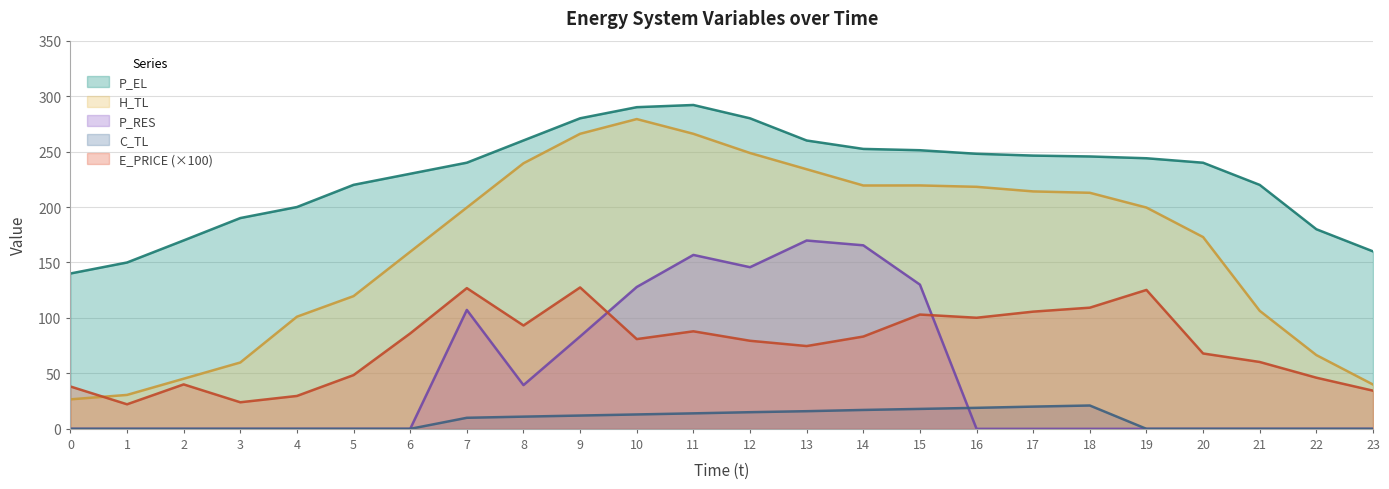

At how many categories does at least one series exceed 23?

24